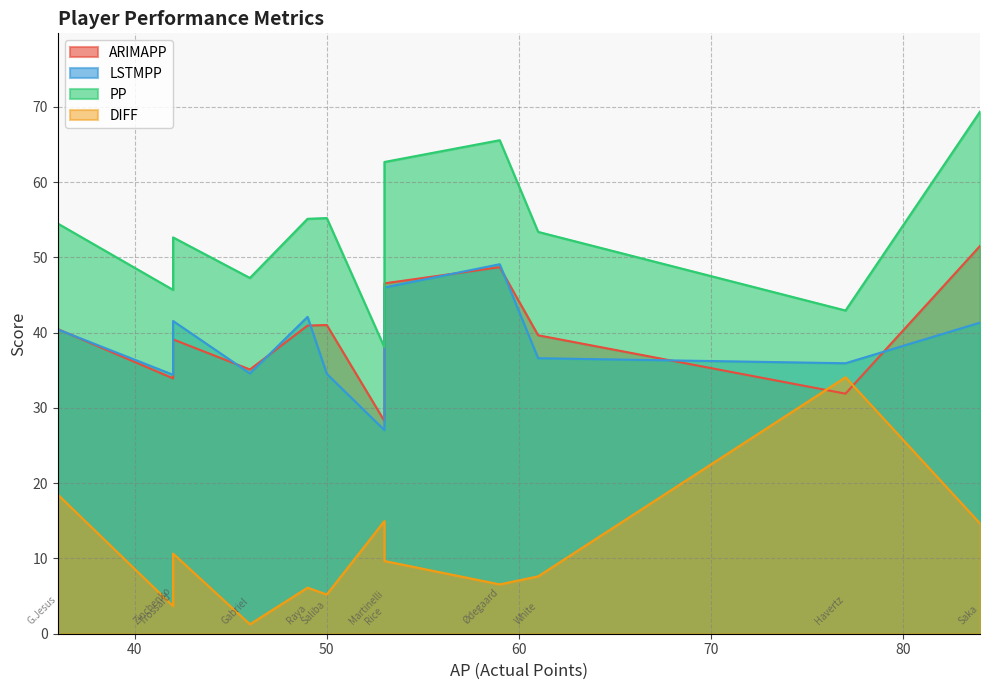

At which label is PP closest to 53?

Trossard